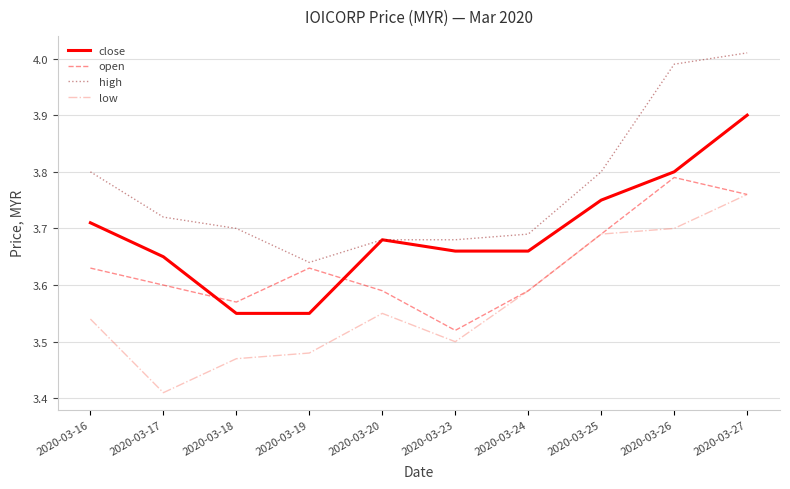

Where is the first local minimum for open?

2020-03-18